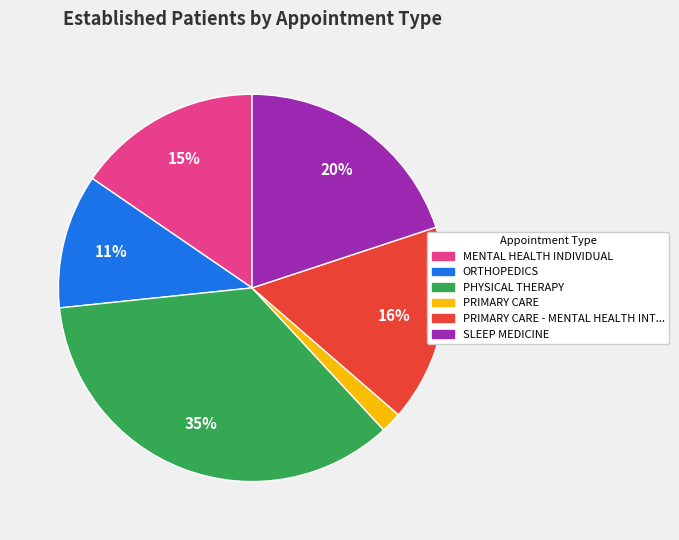

To the nearest percent, what is the average slice percentage?

17%